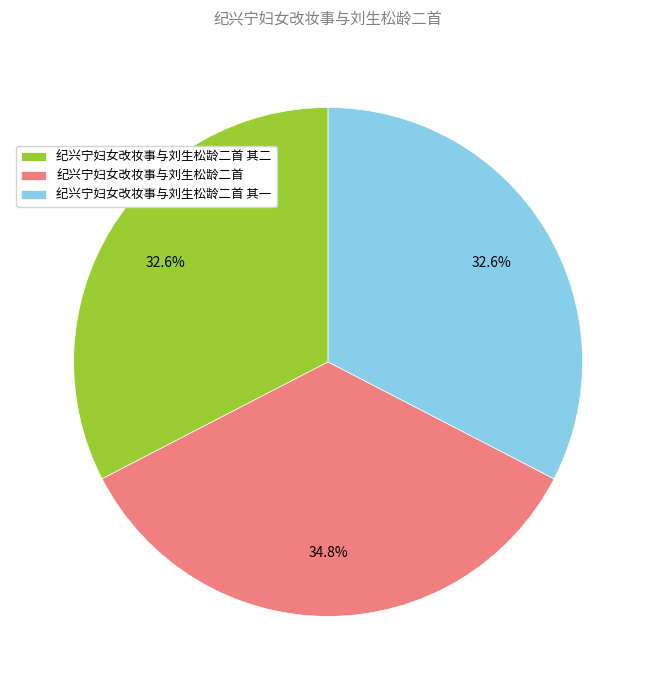

To the nearest percent, what portion does 纪兴宁妇女改妆事与刘生松龄二首 其一 represent?

33%